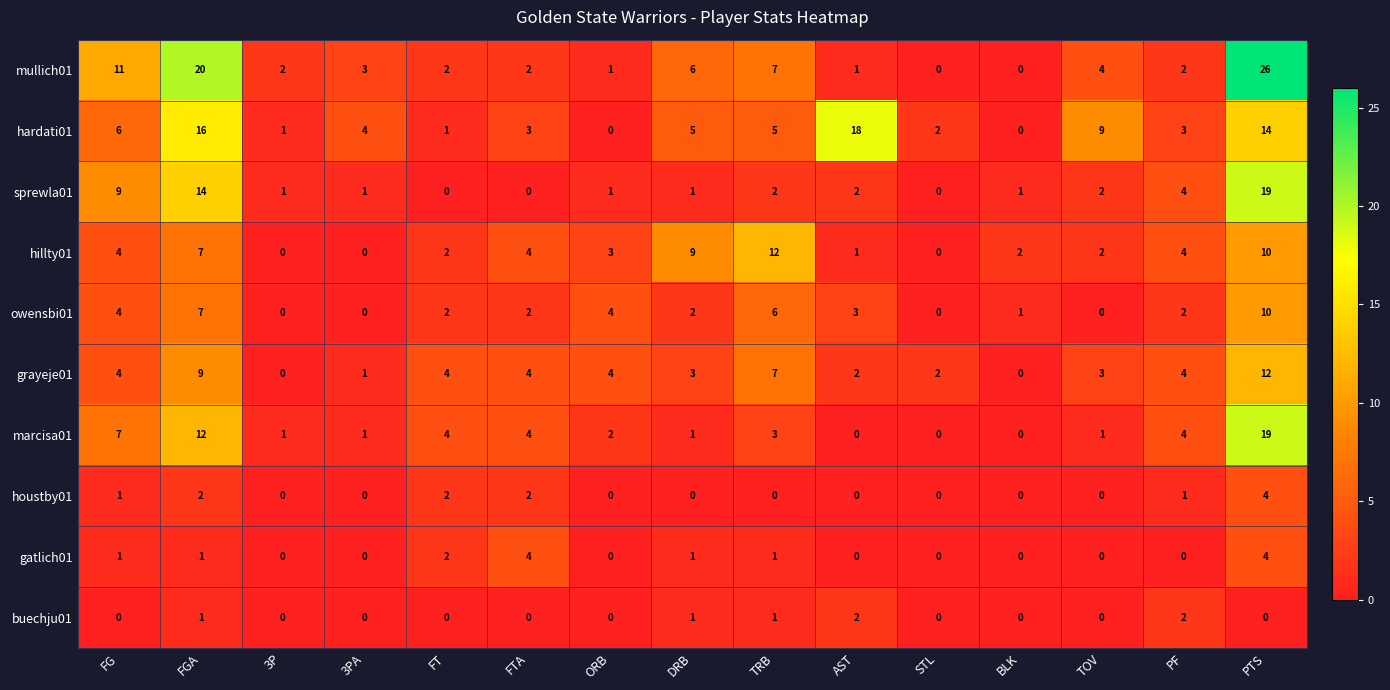

What is the difference between the highest and lowest values at PF?

4